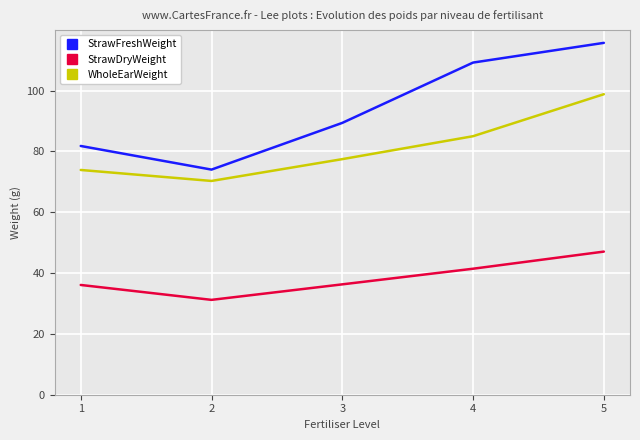

Read the StrawDryWeight value at 2.

31.2